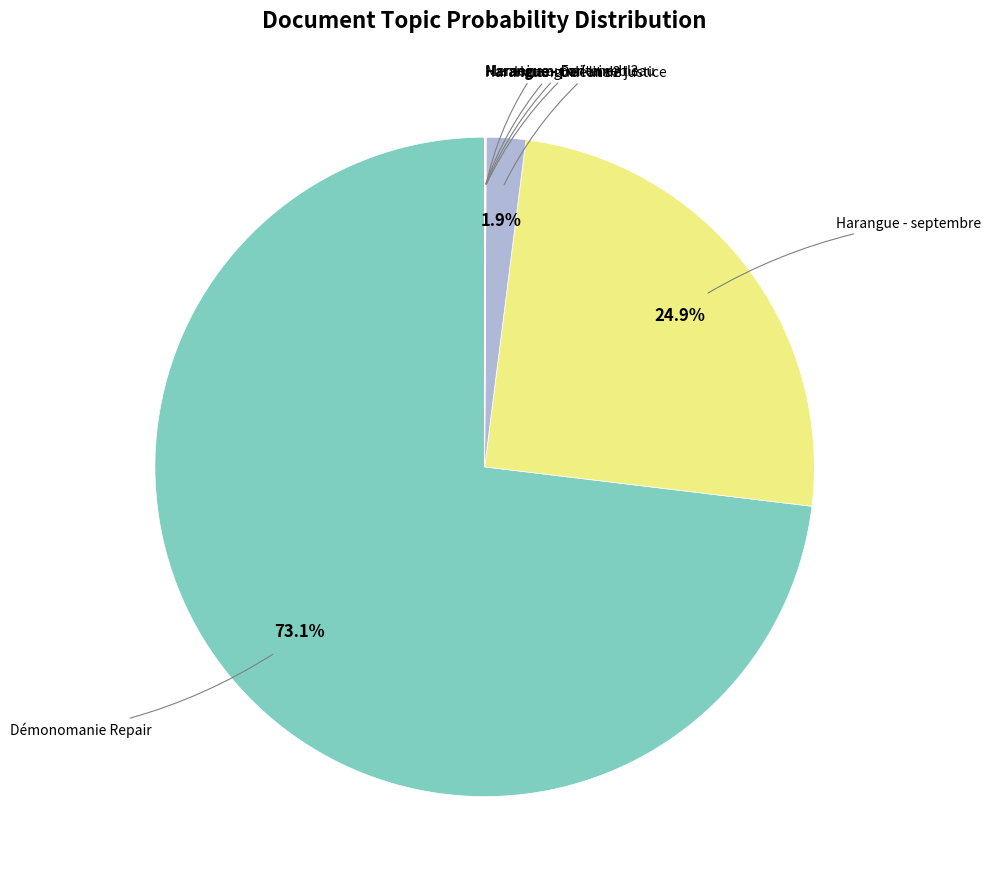

Which category accounts for the majority?

Démonomanie Repair